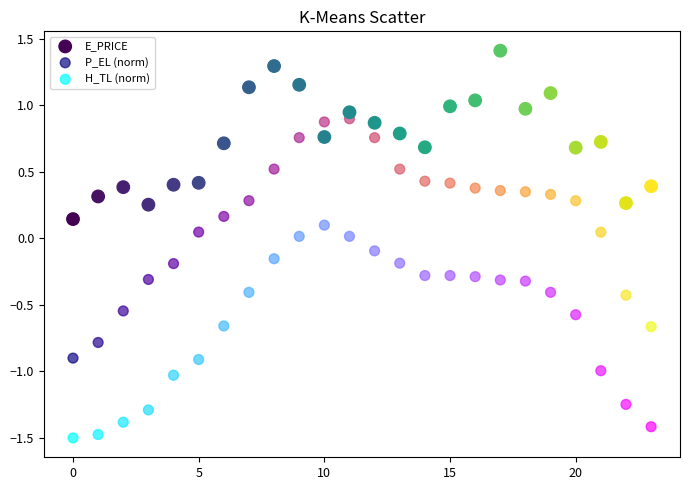

Across all data points, what is the range of Y values (max minus min)?

2.9